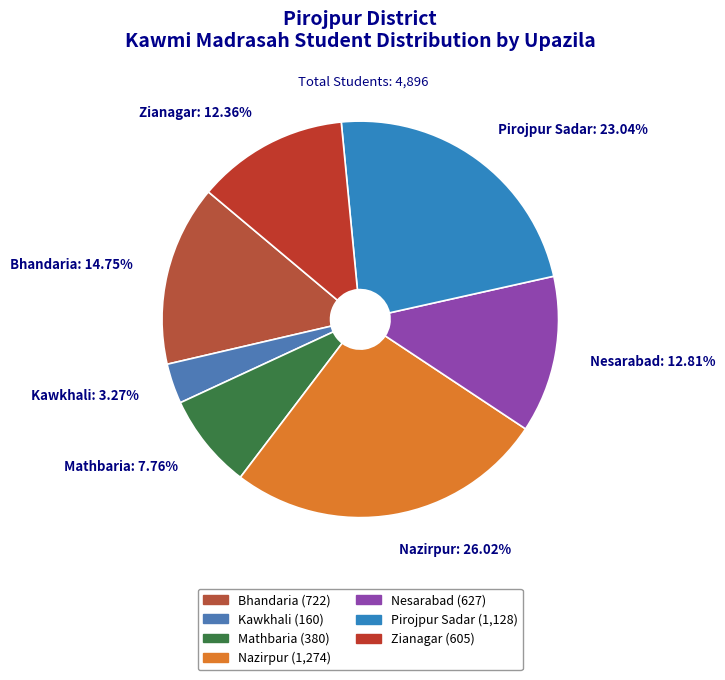

True or false: Pirojpur Sadar accounts for 14% of the total.

False